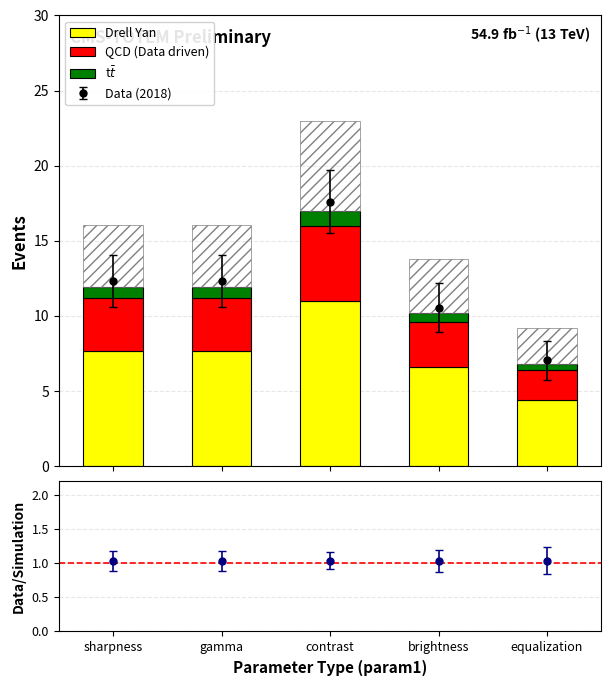

How many groups of bars are there?

5